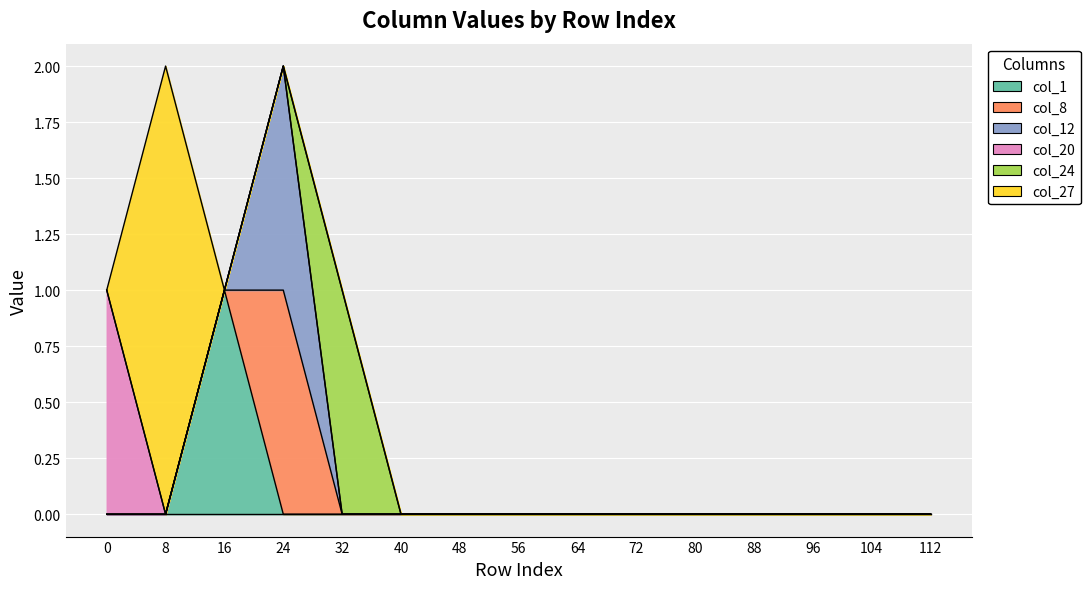

True or false: col_1 and col_27 cross at least once.

False